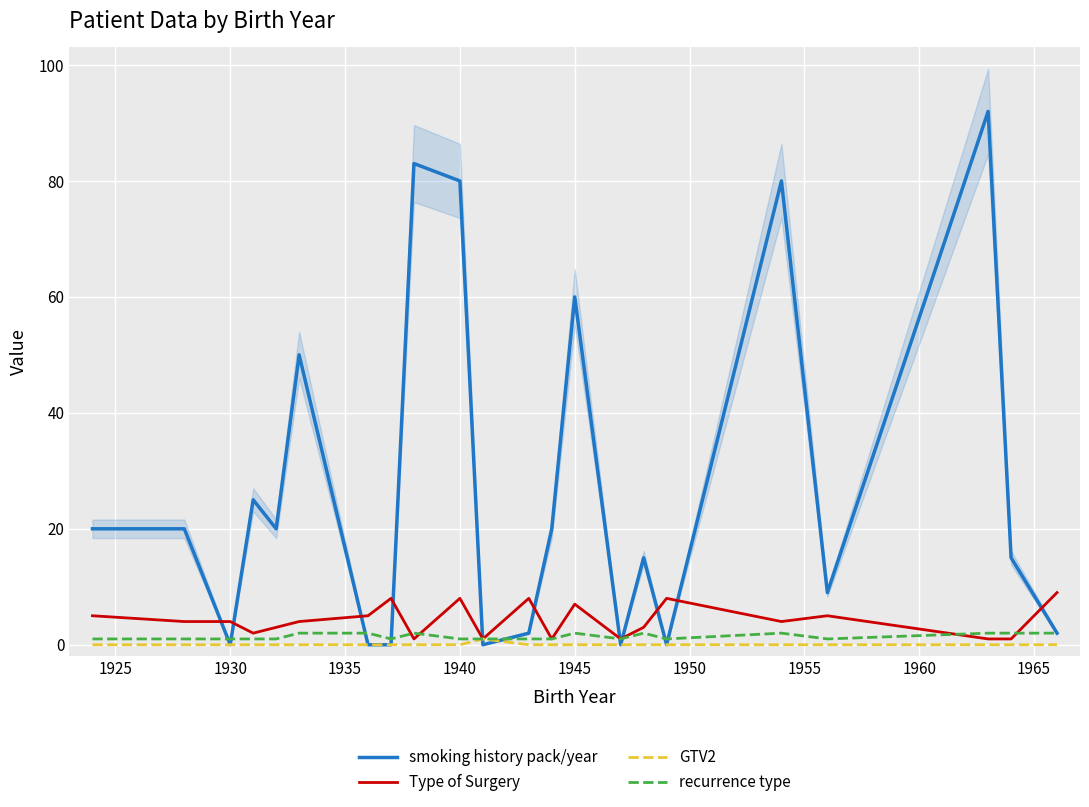

What is the total value across all series at 1950?

7